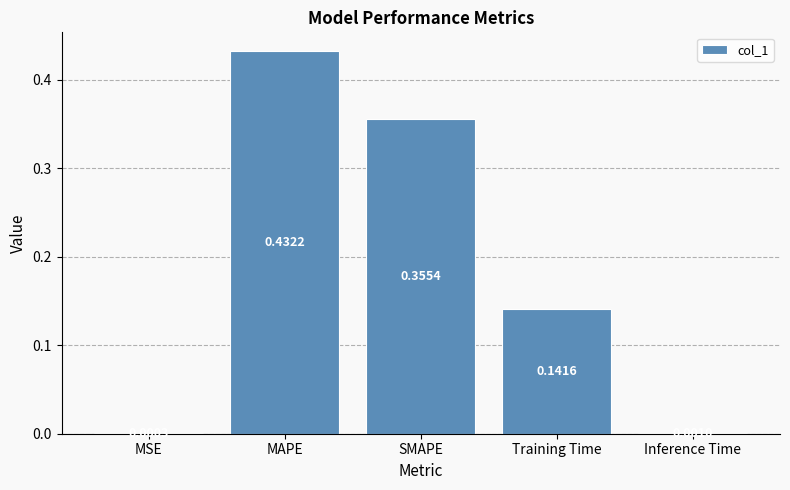

Are the bars horizontal?

No